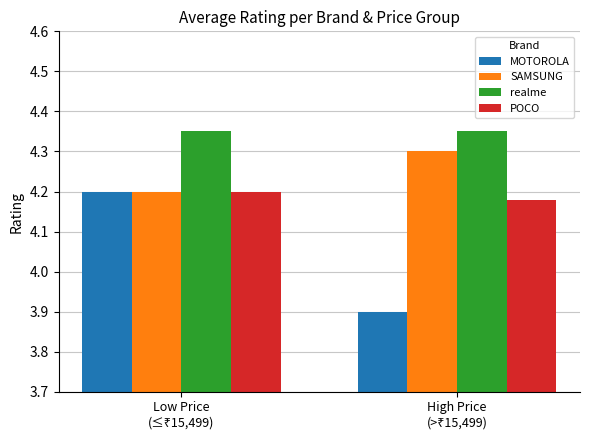

What is the sum of all POCO values?

8.4